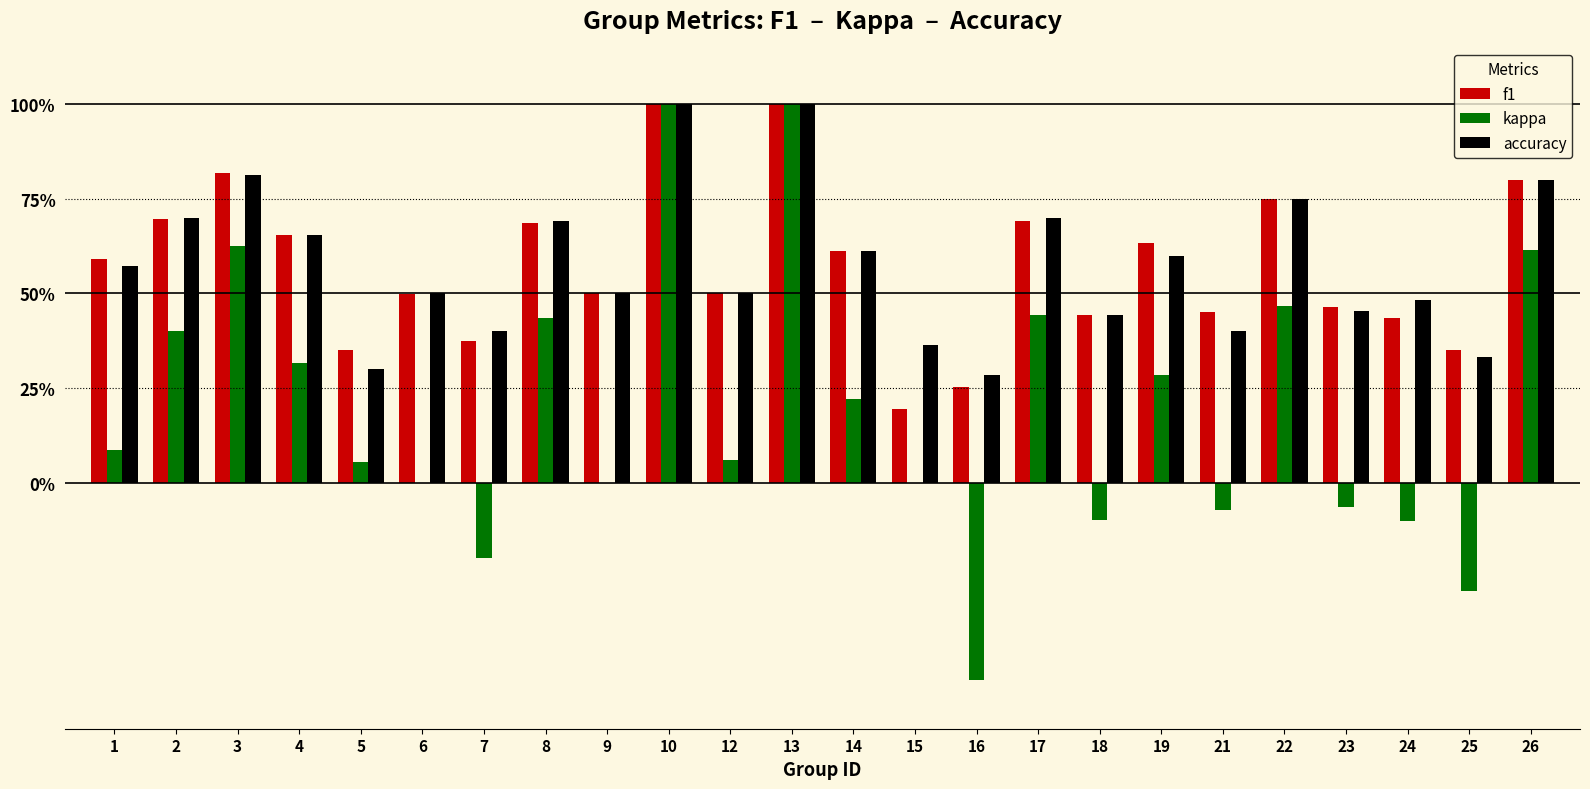

What is the value of the accuracy bar at the 7th from the left?

0.4